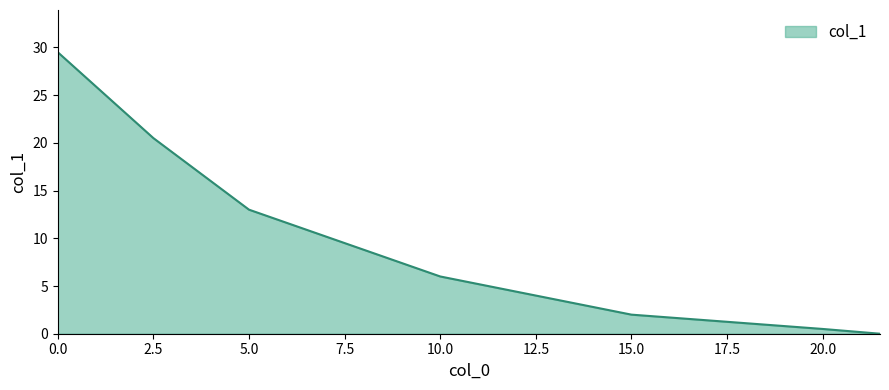

What is the sum of all values?

71.5